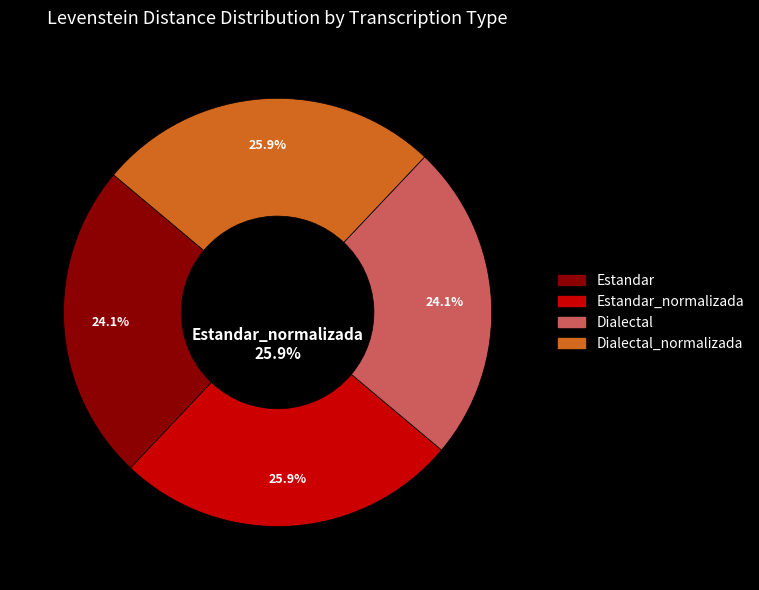

Which slice is the largest?

Estandar_normalizada